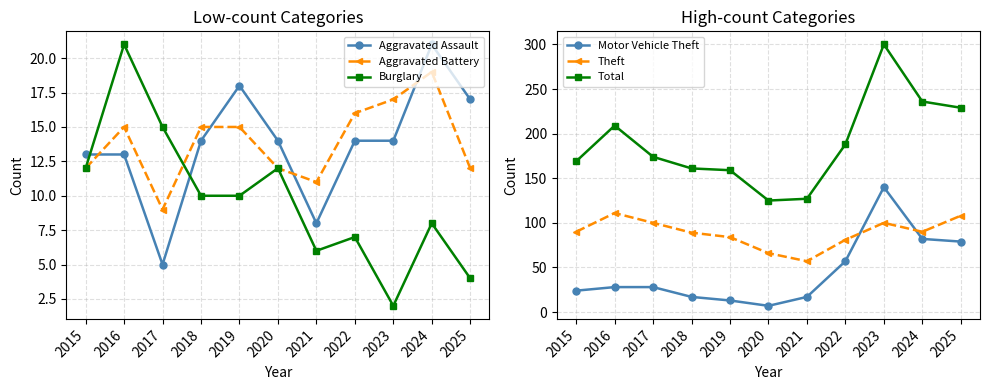

What is the value of the Aggravated Assault point at the 9th from the left?

14